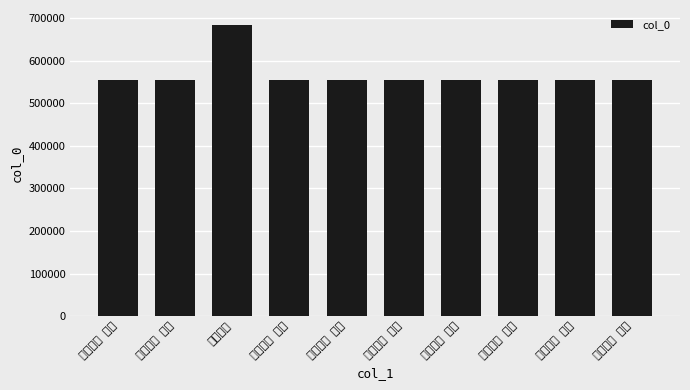

What is the difference between the values at 峡中杂咏 其九 and 峡中杂咏 其一?

8